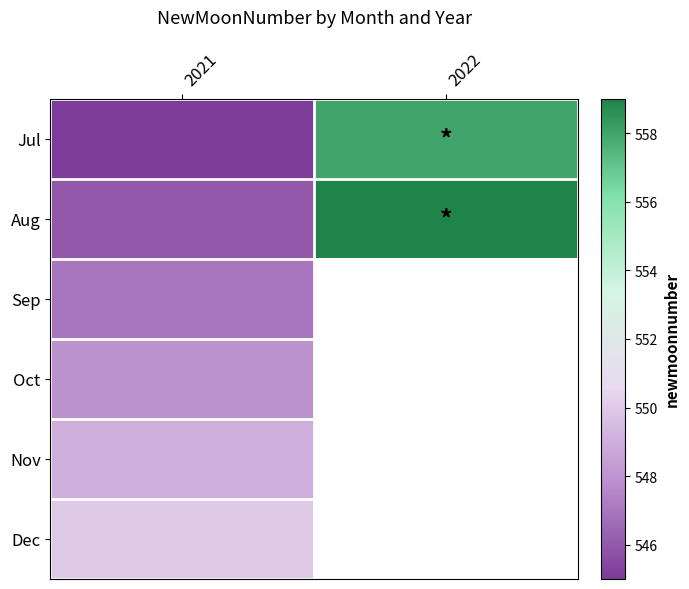

What is the spread (max minus min) of values at 2022?

1.0